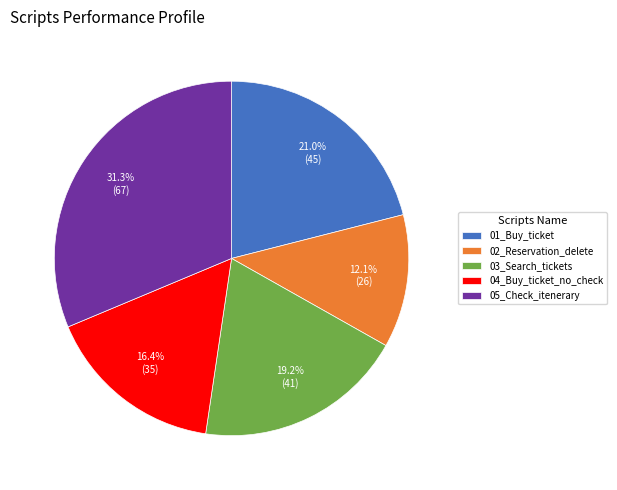

Does 03_Search_tickets represent more than half of the total?

No